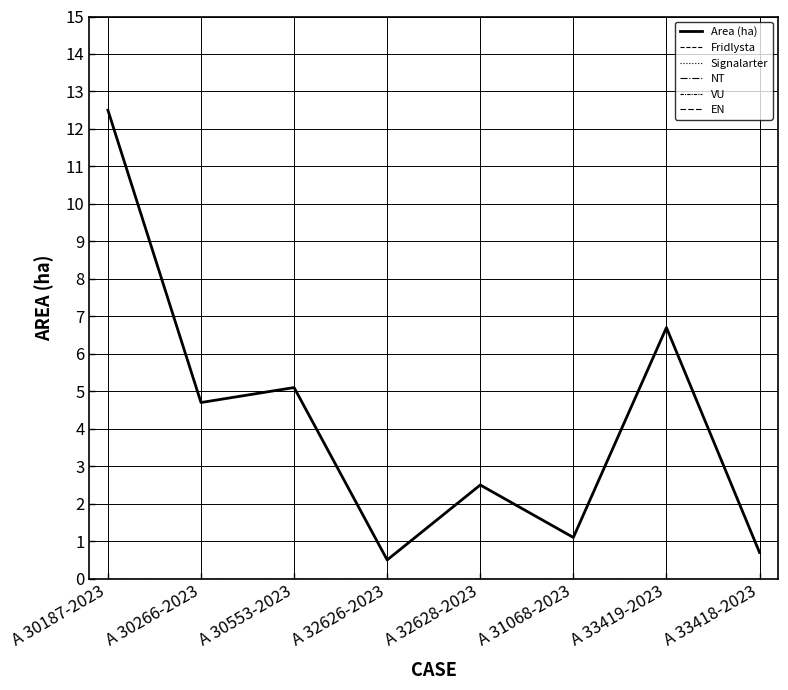

The value of Signalarter at A 33419-2023 is 0.0. True or false?

True